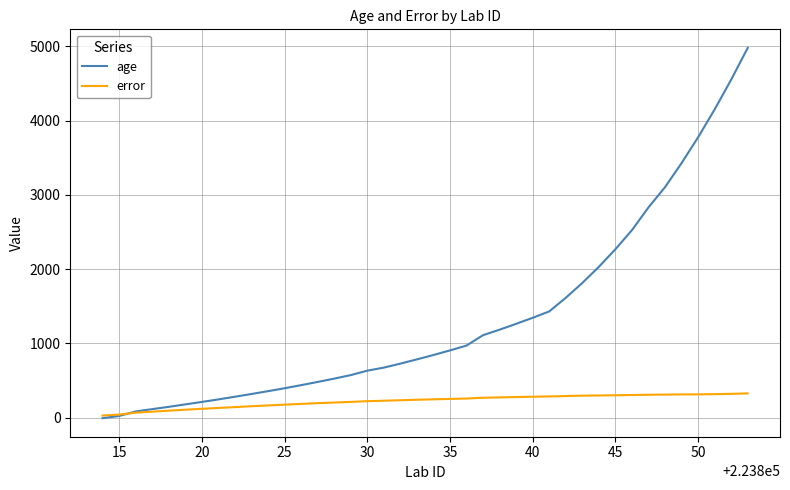

List the series in order of their peak value, highest first.

age, error